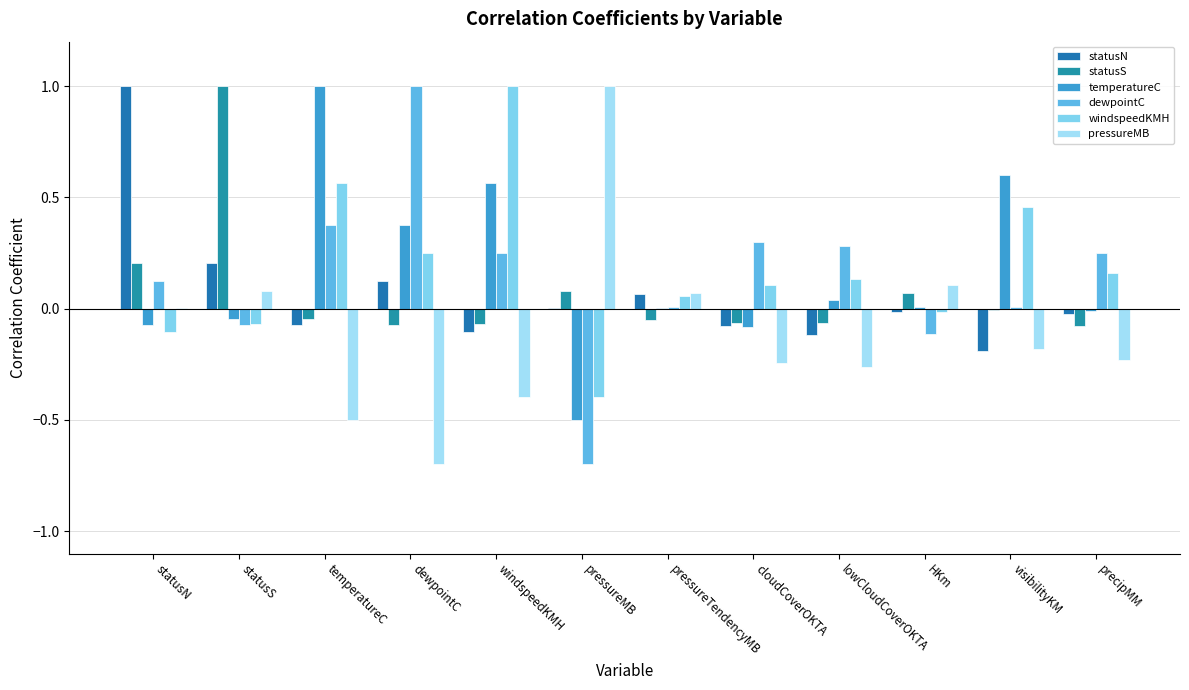

Which series has the largest range (max minus min)?

dewpointC